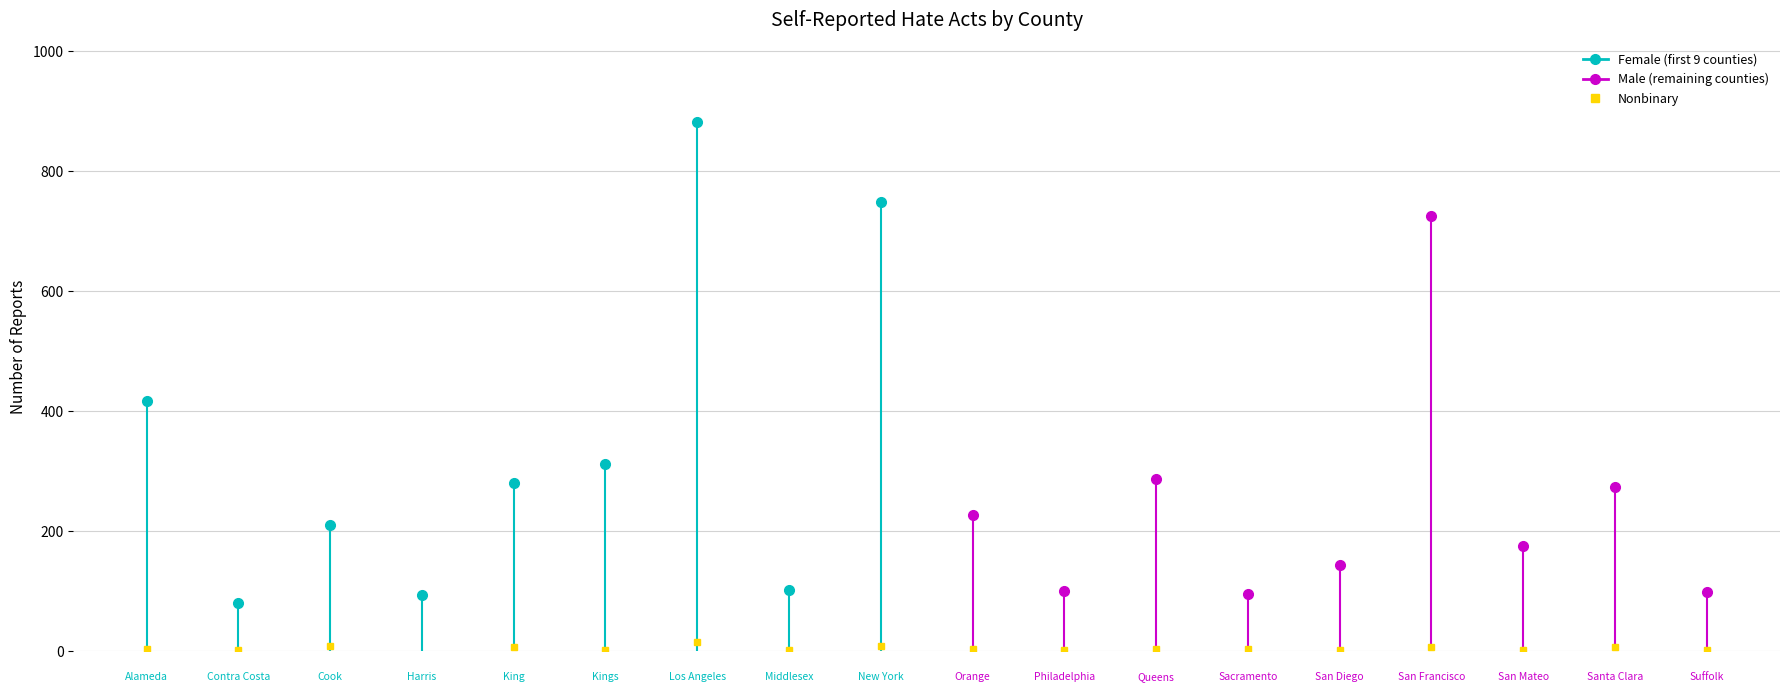

True or false: Unknown and Nonbinary cross at least once.

False